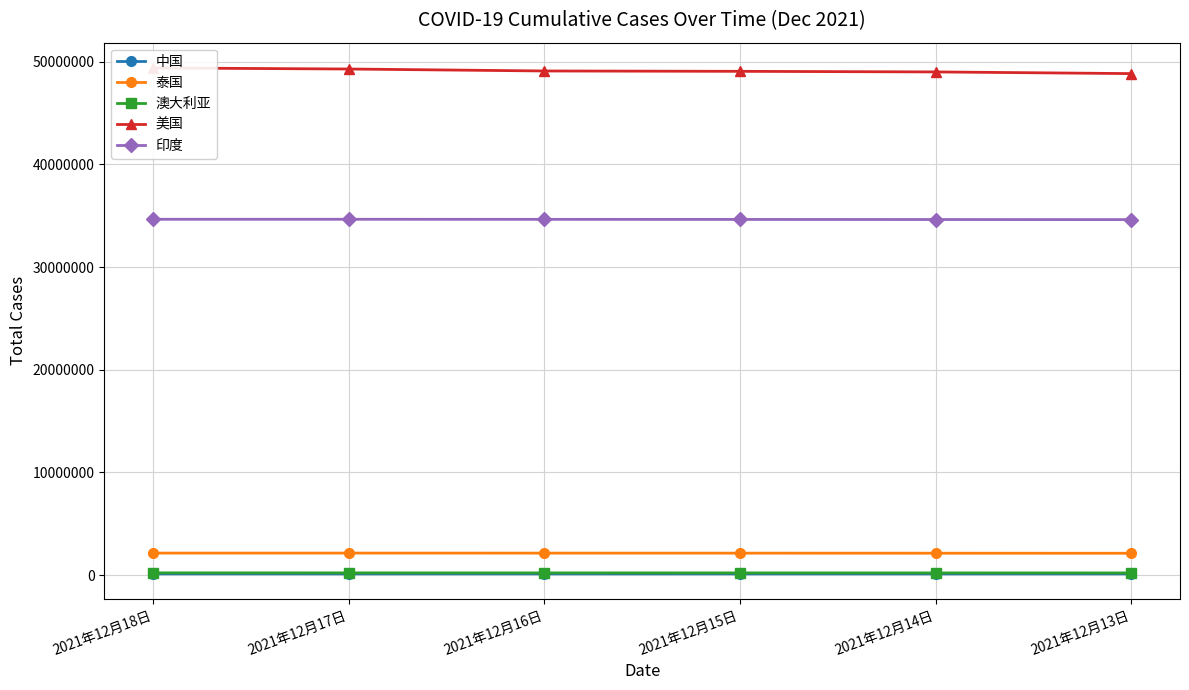

At how many categories does at least one series exceed 36321164?

6